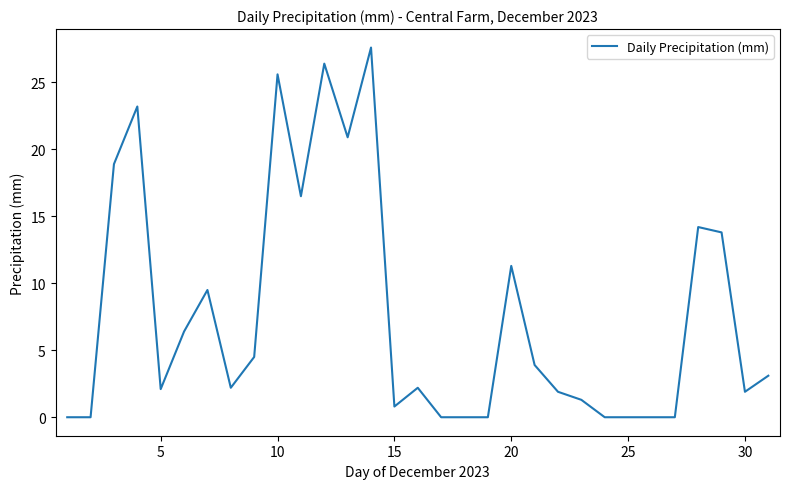

What is the greatest value displayed?

27.6